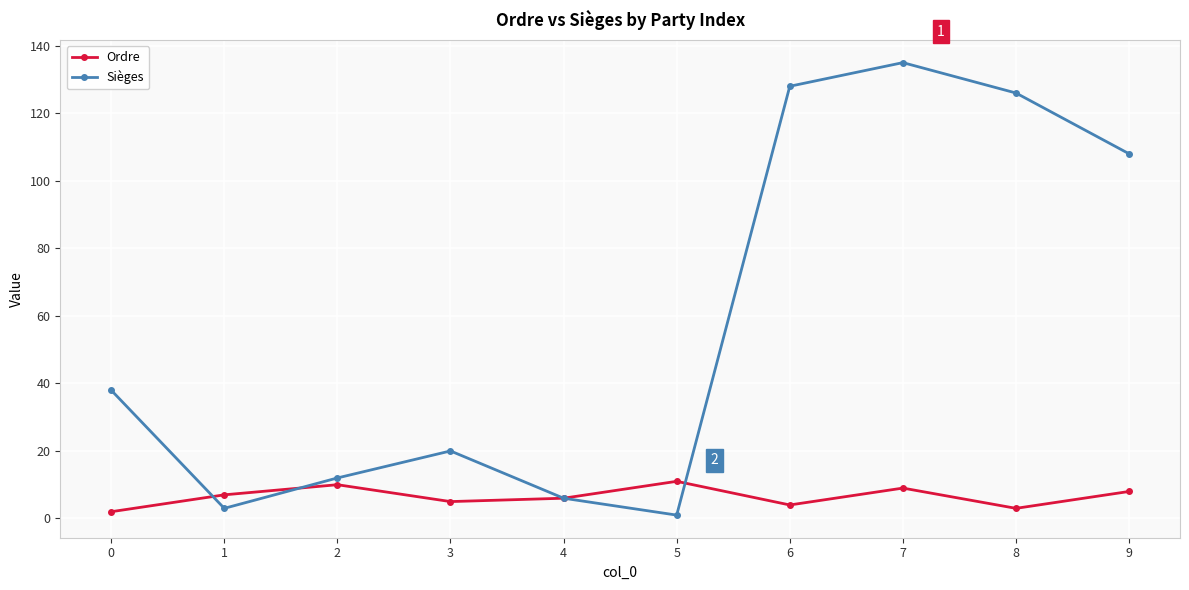

At which category is the sum across all series the highest?

7